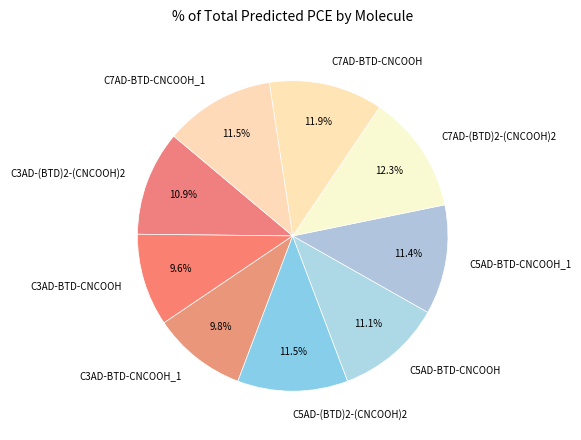

To the nearest percent, what is the average slice percentage?

11%